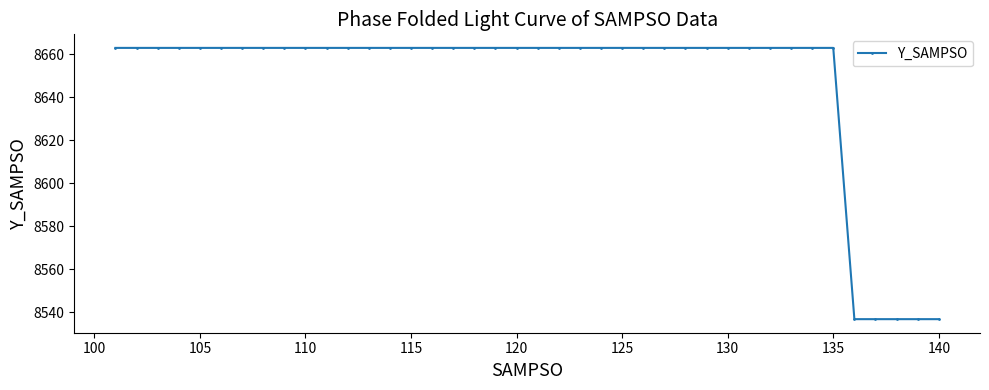

What is the minimum value shown in the chart?

8536.8